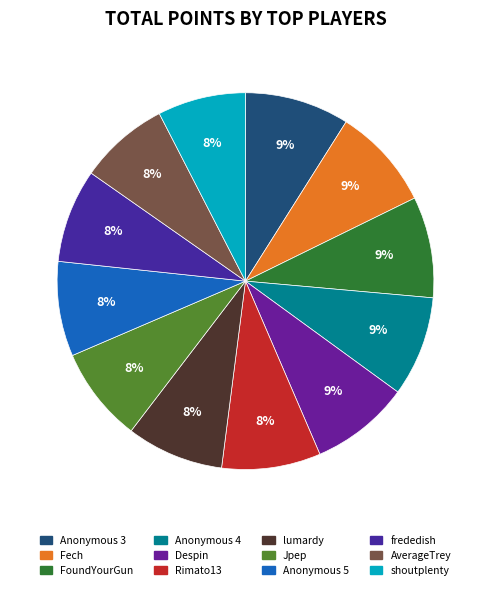

What is the change in value from Anonymous 5 to shoutplenty?

-541